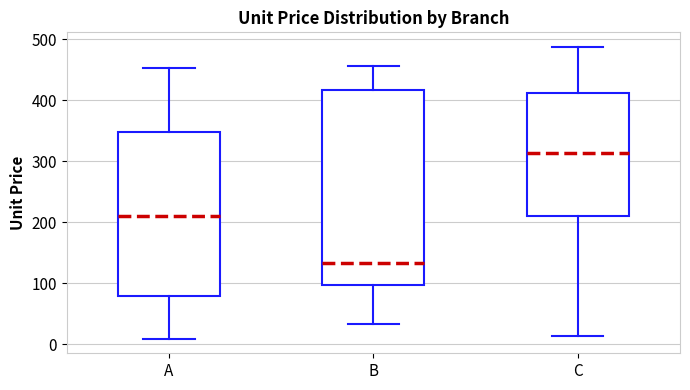

Which box has the highest median line?

C